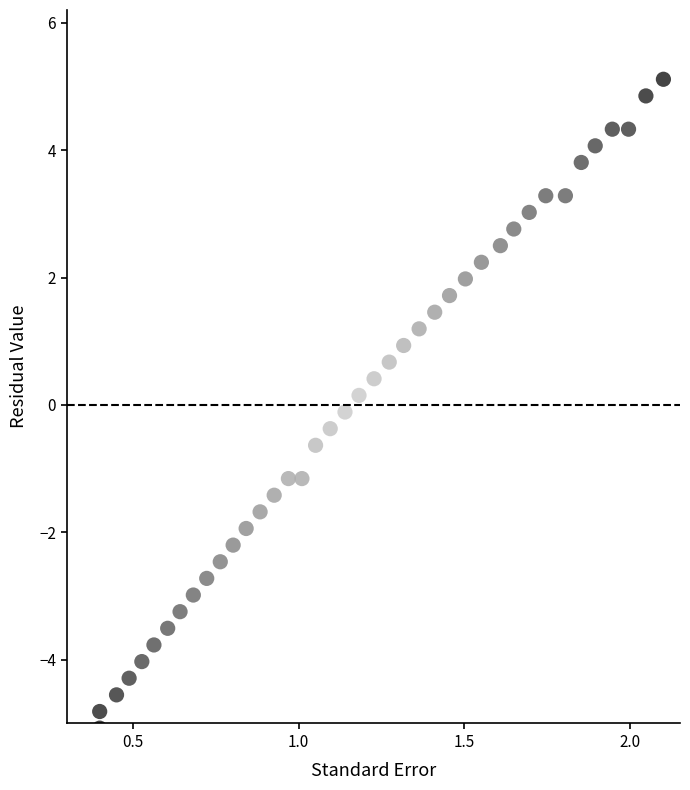

What is the range of X values (max minus min)?

1.7